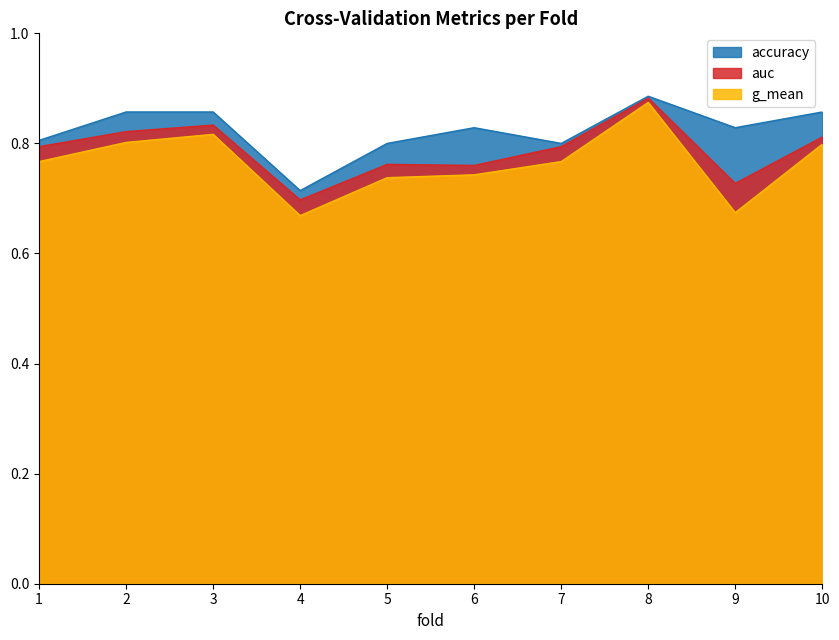

True or false: auc has more than 2 interior local peaks.

True